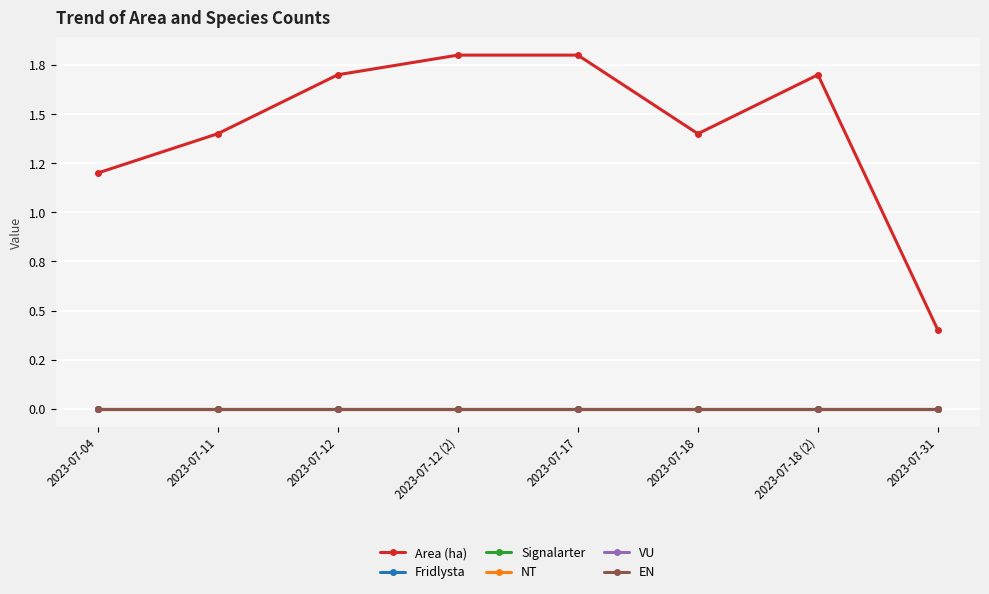

Is this an area chart (filled region under the line)?

No